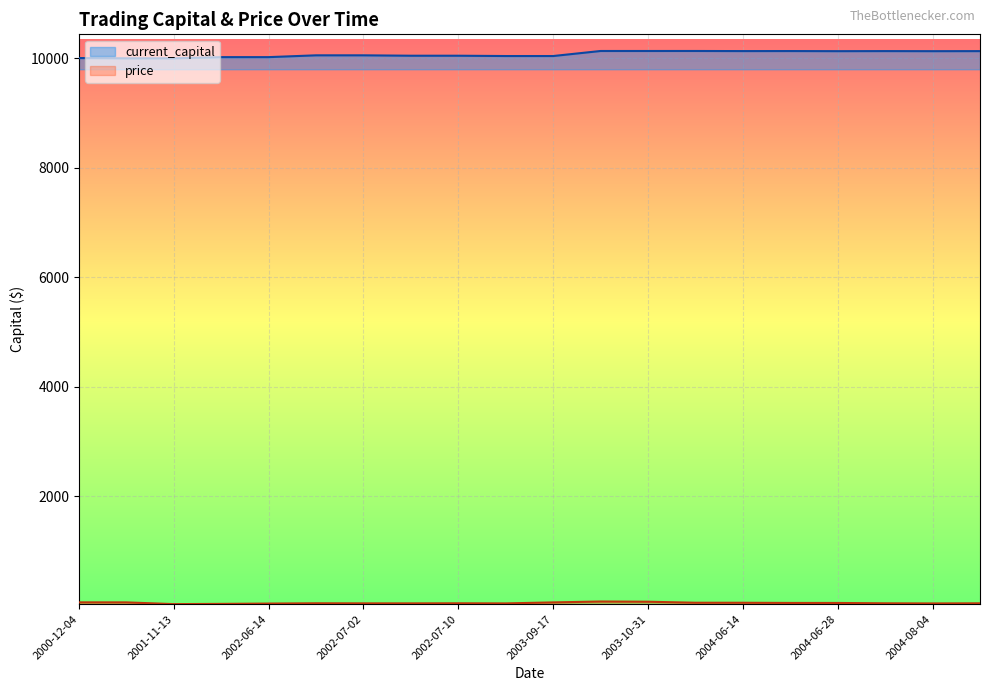

At how many categories does at least one series exceed 4727?

20